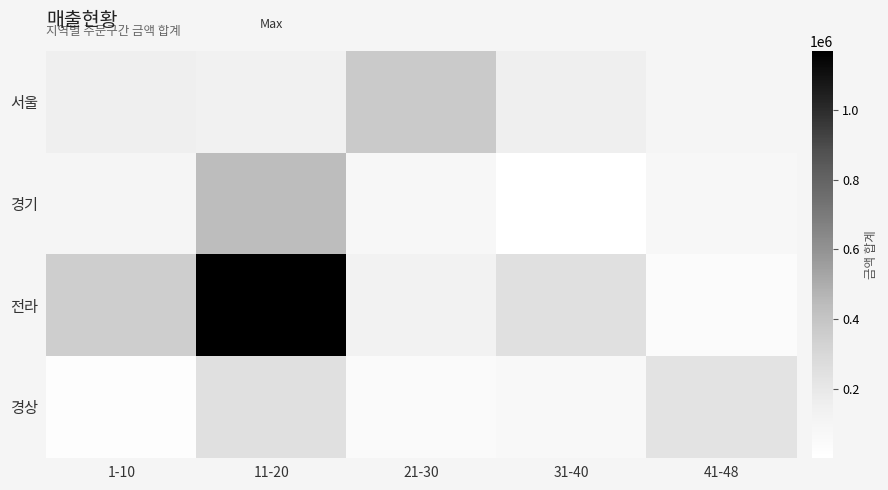

Reading right to left, list all the values displayed in this chart.

서울: 41-48=102300	31-40=153900	21-30=368500	11-20=137900	1-10=150100
경기: 41-48=75000	31-40=3600	21-30=82500	11-20=437700	1-10=98300
전라: 41-48=40000	31-40=252400	21-30=126400	11-20=1168100	1-10=351400
경상: 41-48=229400	31-40=66600	21-30=50600	11-20=245400	1-10=24000